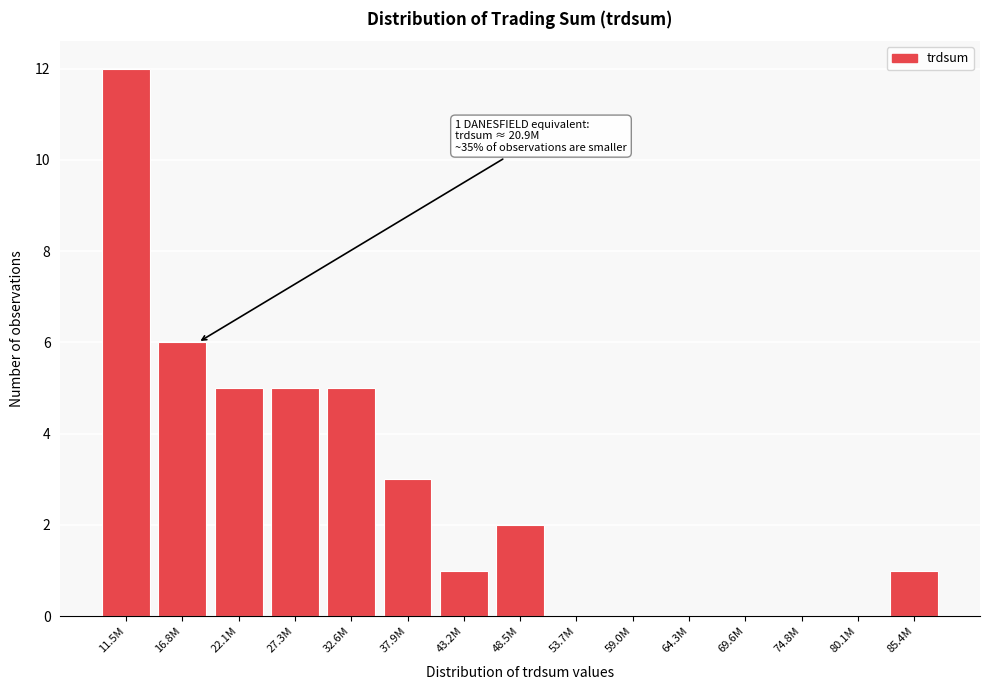

Reading right to left, what are all the values shown in this chart?

85.4M=1	80.1M=0	74.8M=0	69.6M=0	64.3M=0	59.0M=0	53.7M=0	48.5M=2	43.2M=1	37.9M=3	32.6M=5	27.3M=5	22.1M=5	16.8M=6	11.5M=12